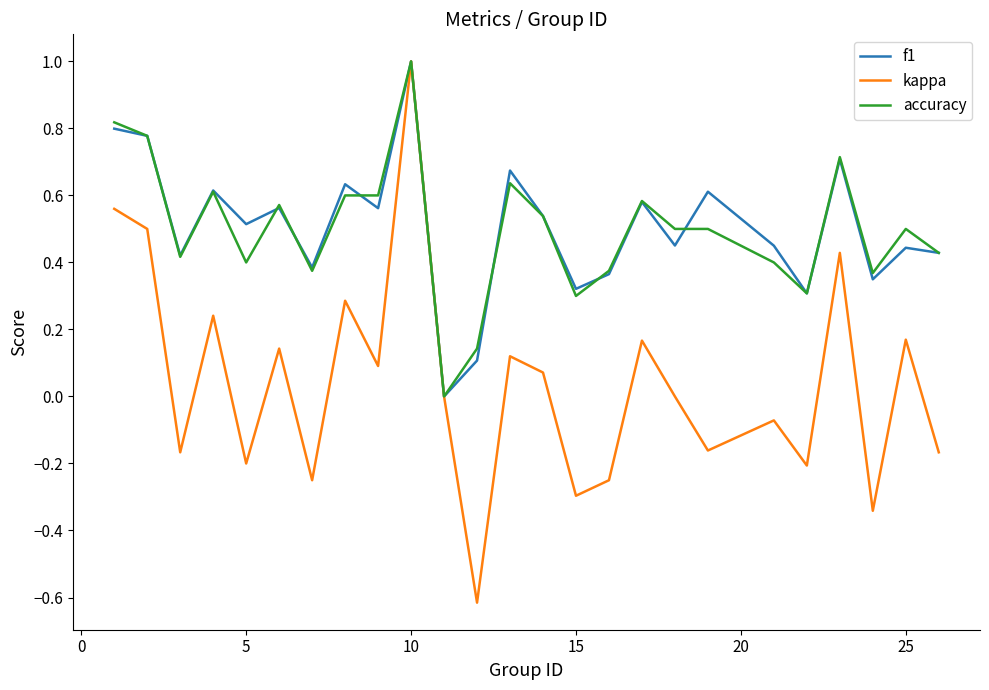

What is the maximum value shown in the chart?

1.0